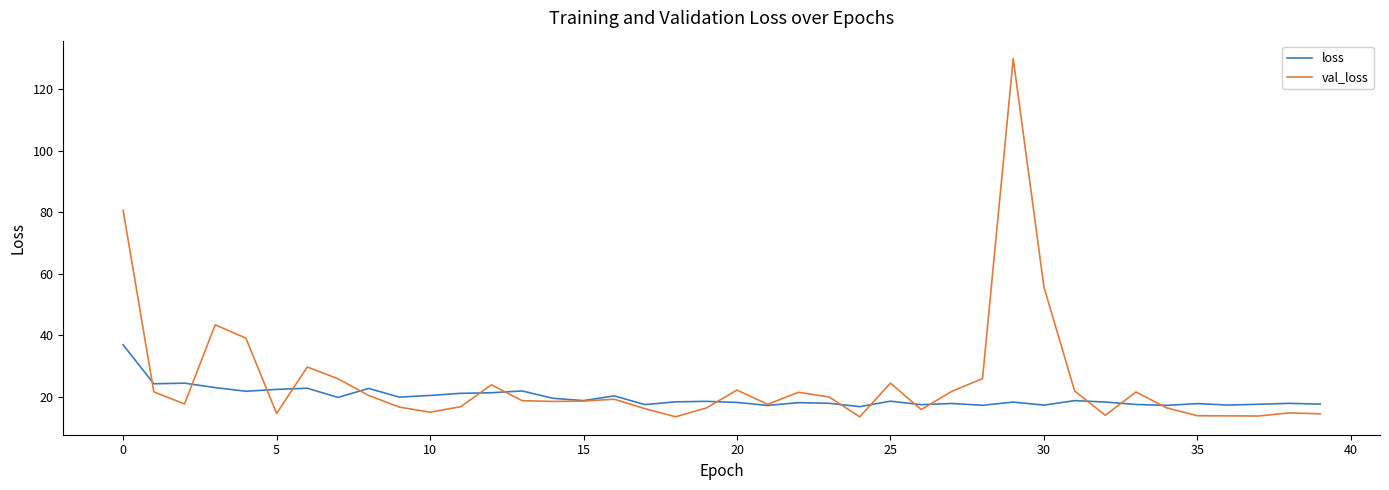

Which series has the largest range (max minus min)?

val_loss